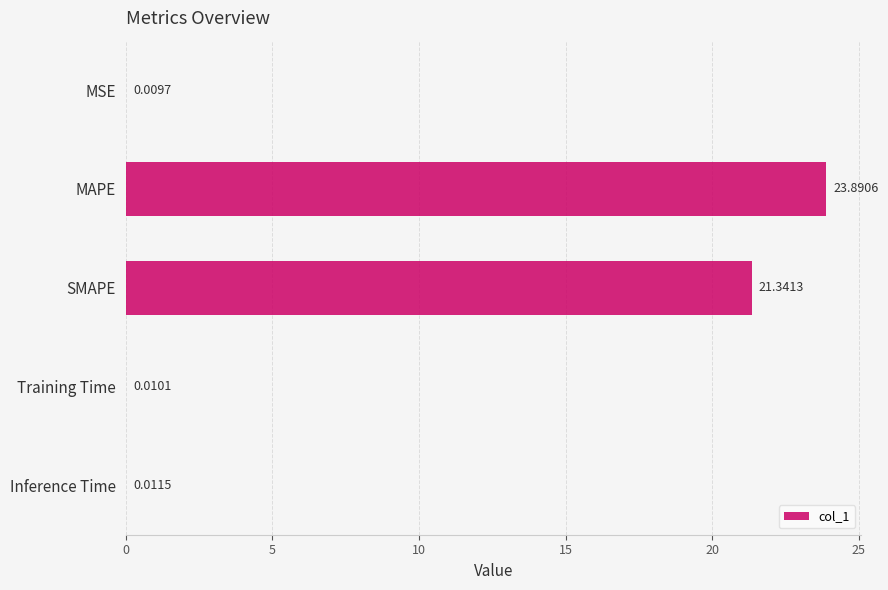

What is the sum of the values at MAPE and MSE?

23.9